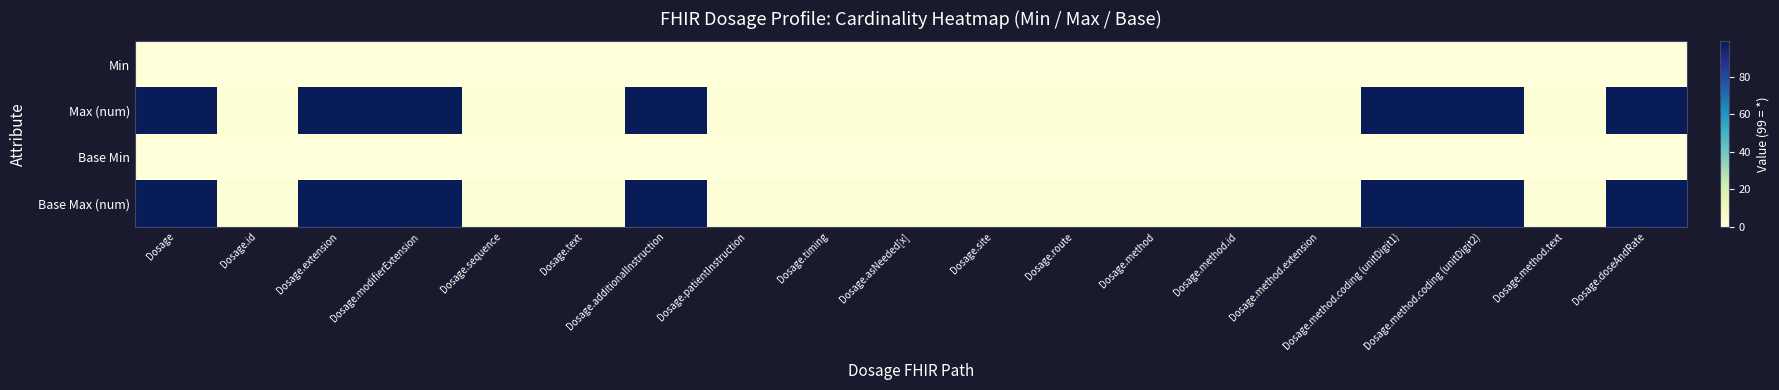

Which label corresponds to the largest value in the chart?

Dosage